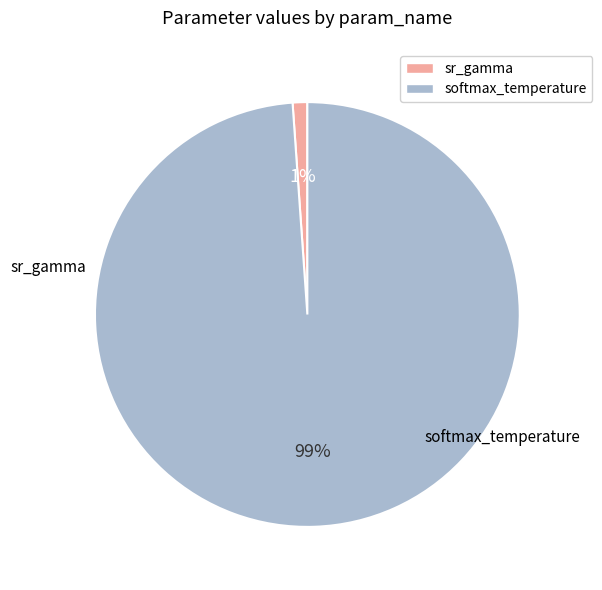

How many segments does this pie chart have?

2